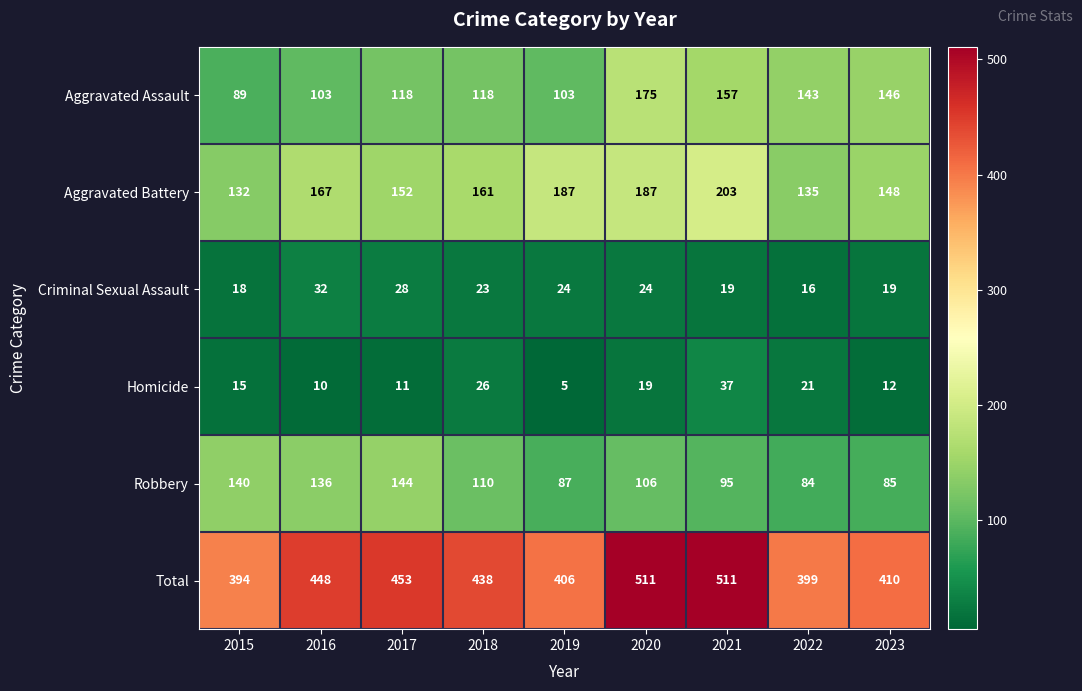

What is the highest value of the Aggravated Battery series?

203